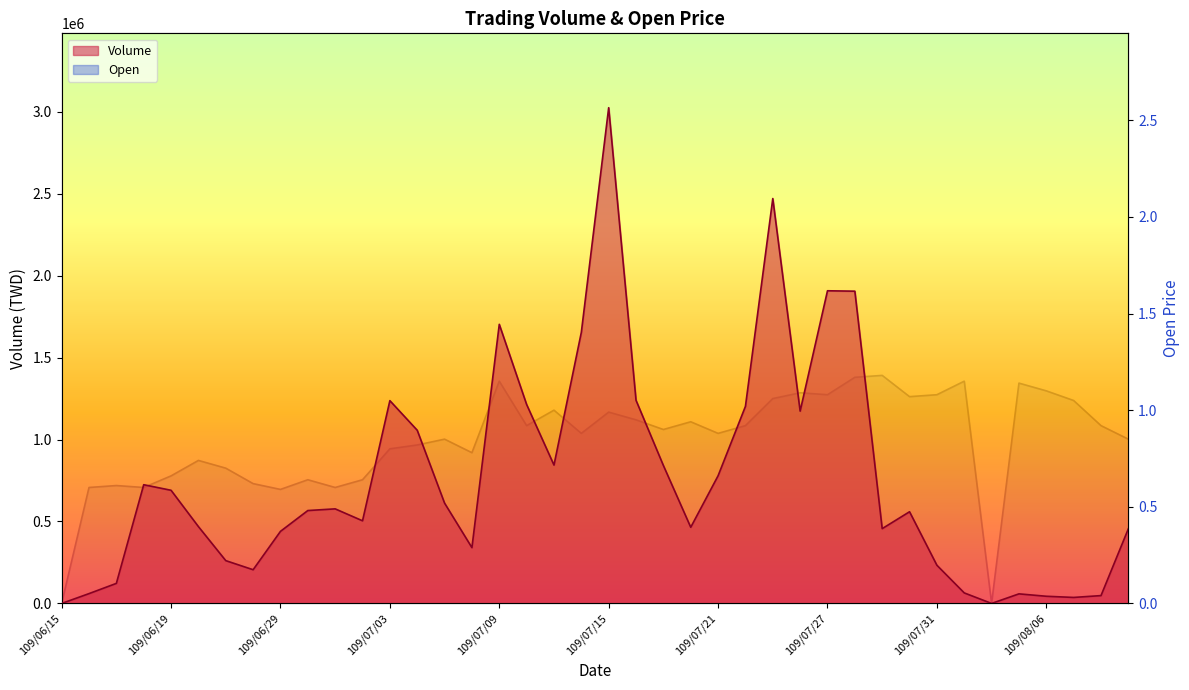

Is it true that Volume equals 559430.0 at 109/07/30?

True